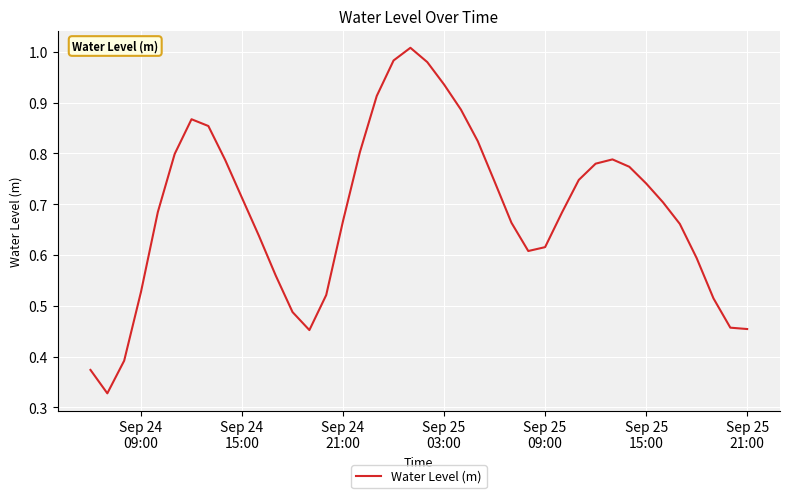

What is the difference between the maximum and minimum values?

0.7